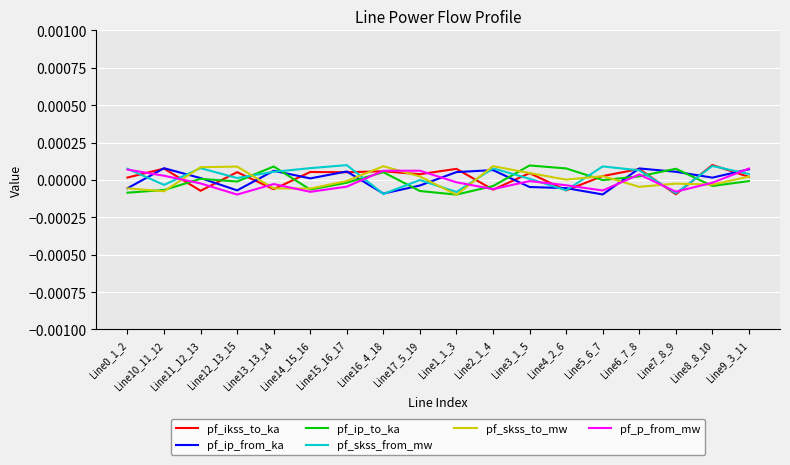

The pf_skss_from_mw series shows 0.0 at Line9_3_11. True or false?

False